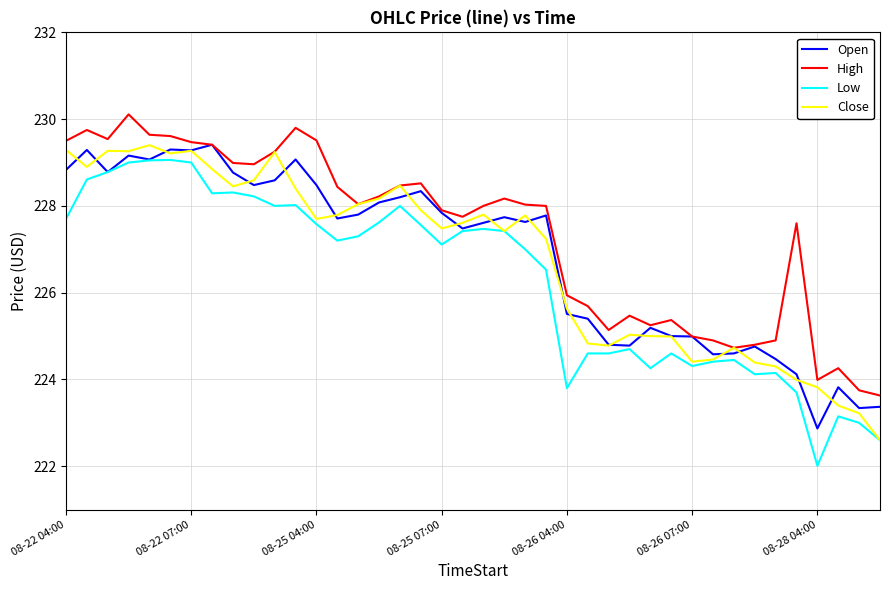

True or false: Low and High intersect in this chart.

False